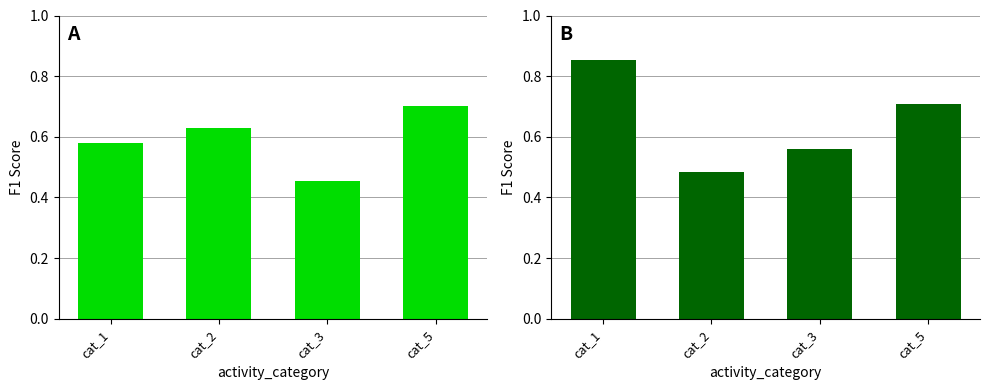

At which category does the chart reach its peak across all series?

cat_1